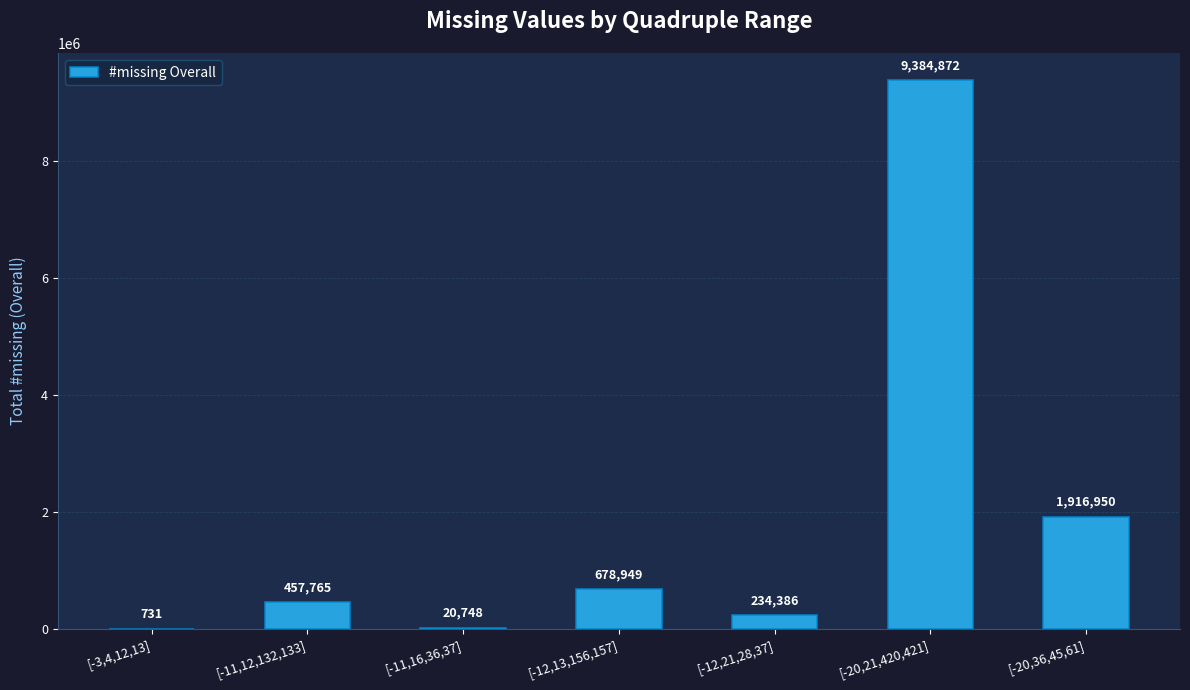

What is the change in value from [-12,13,156,157] to [-20,36,45,61]?

+1238001